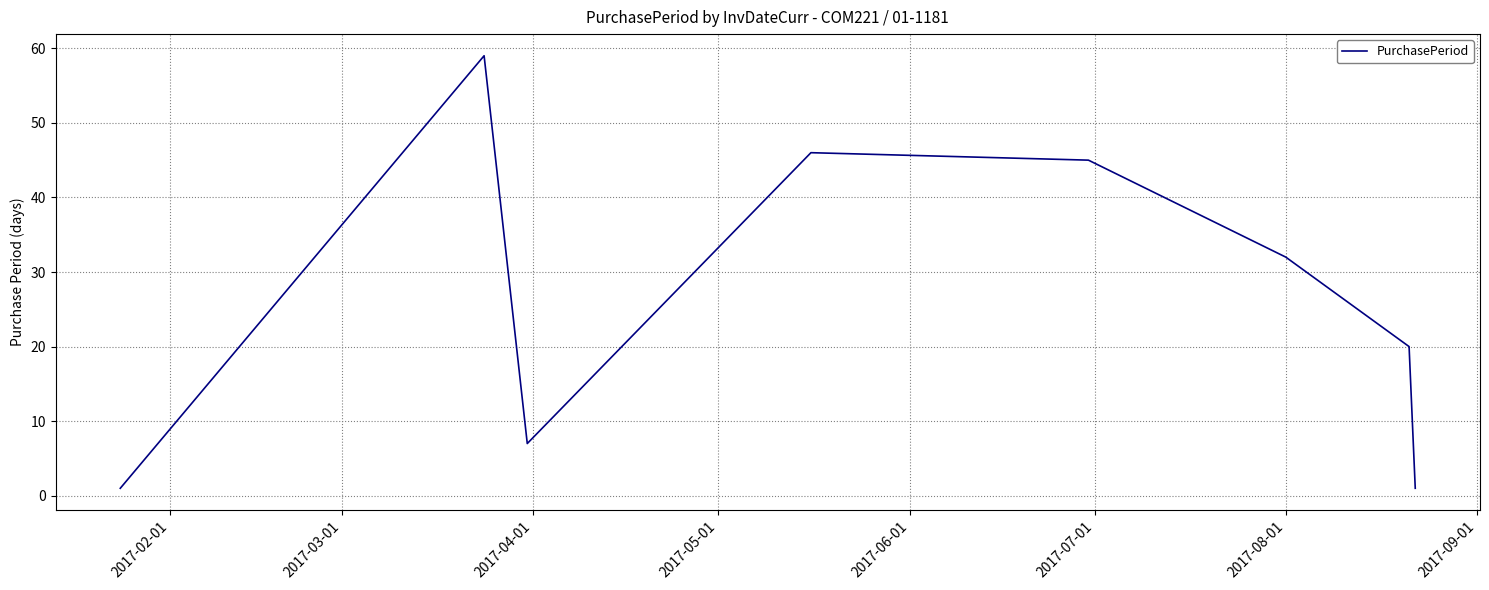

True or false: the data has more than 1 interior local peaks.

True